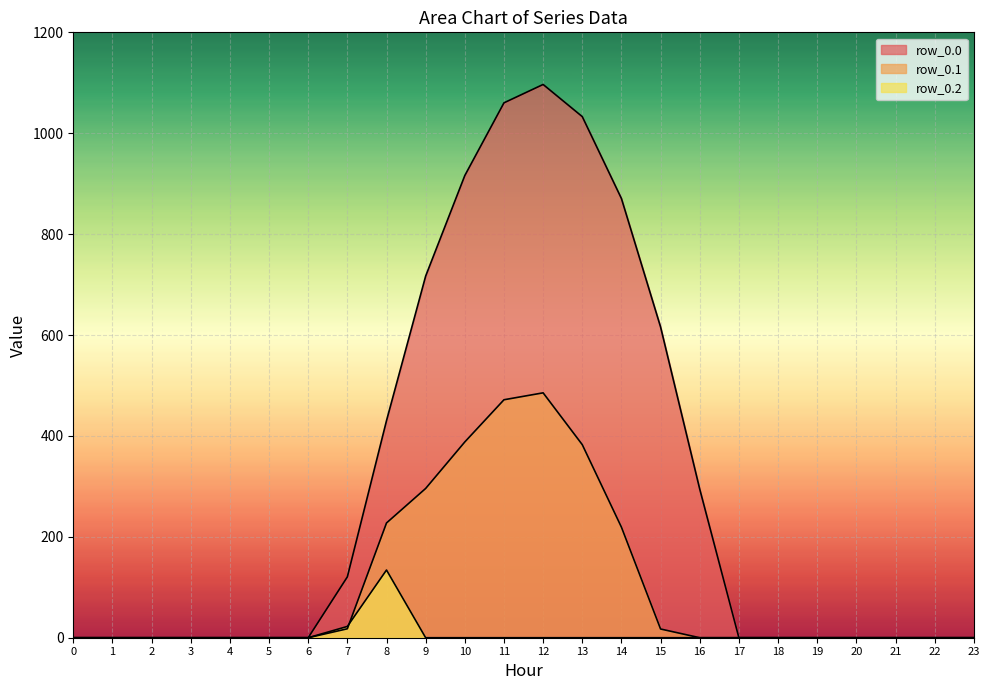

Reading left to right, list all the values displayed in this chart.

row_0.0: 0=0.0	1=0.0	2=0.0	3=0.0	4=0.0	5=0.0	6=0.0	7=120.6	8=430.3	9=716.9	10=916.2	11=1060.3	12=1096.7	13=1032.9	14=870.6	15=615.9	16=294.5	17=0.0	18=0.0	19=0.0	20=0.0	21=0.0	22=0.0	23=0.0
row_0.1: 0=0.0	1=0.0	2=0.0	3=0.0	4=0.0	5=0.0	6=0.0	7=17.7	8=227.5	9=295.9	10=388.1	11=471.7	12=485.4	13=382.7	14=219.2	15=17.3	16=0.0	17=0.0	18=0.0	19=0.0	20=0.0	21=0.0	22=0.0	23=0.0
row_0.2: 0=0.0	1=0.0	2=0.0	3=0.0	4=0.0	5=0.0	6=0.0	7=22.3	8=134.2	9=0.0	10=0.0	11=0.0	12=0.0	13=0.0	14=0.0	15=0.0	16=0.0	17=0.0	18=0.0	19=0.0	20=0.0	21=0.0	22=0.0	23=0.0